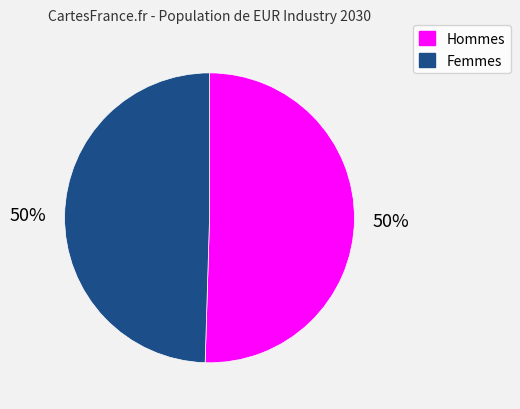

To the nearest percent, what is the combined percentage of Femmes and Hommes?

100%